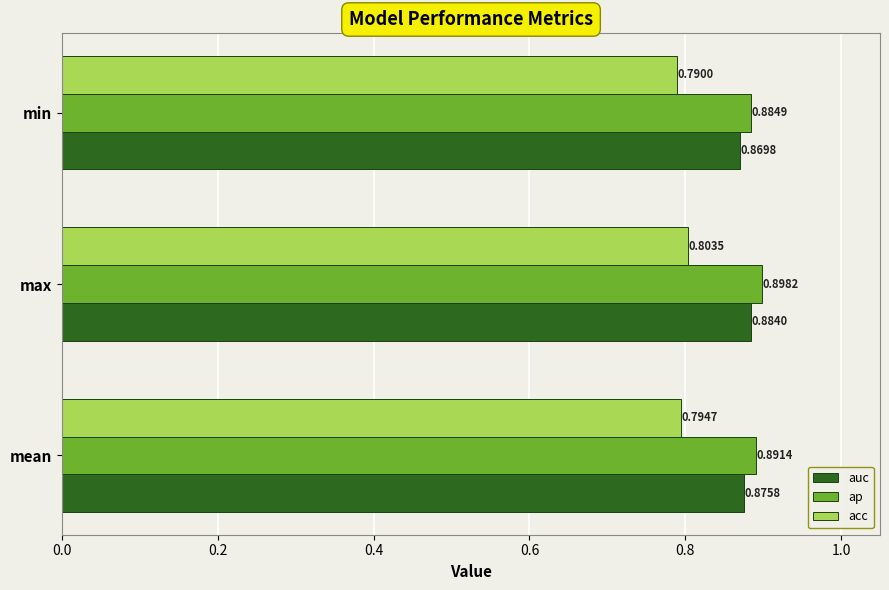

Which series changed the most between max and min?

auc